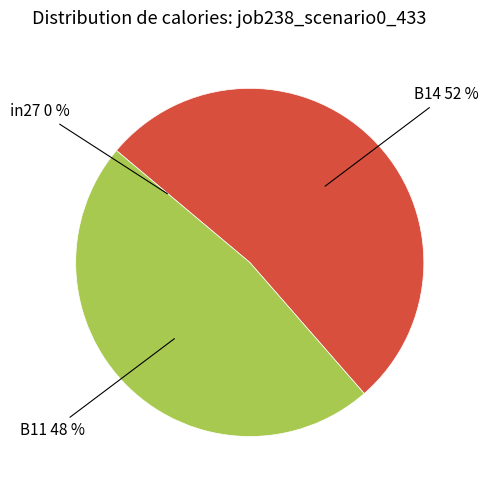

Is there any slice that represents more than half of the pie?

Yes